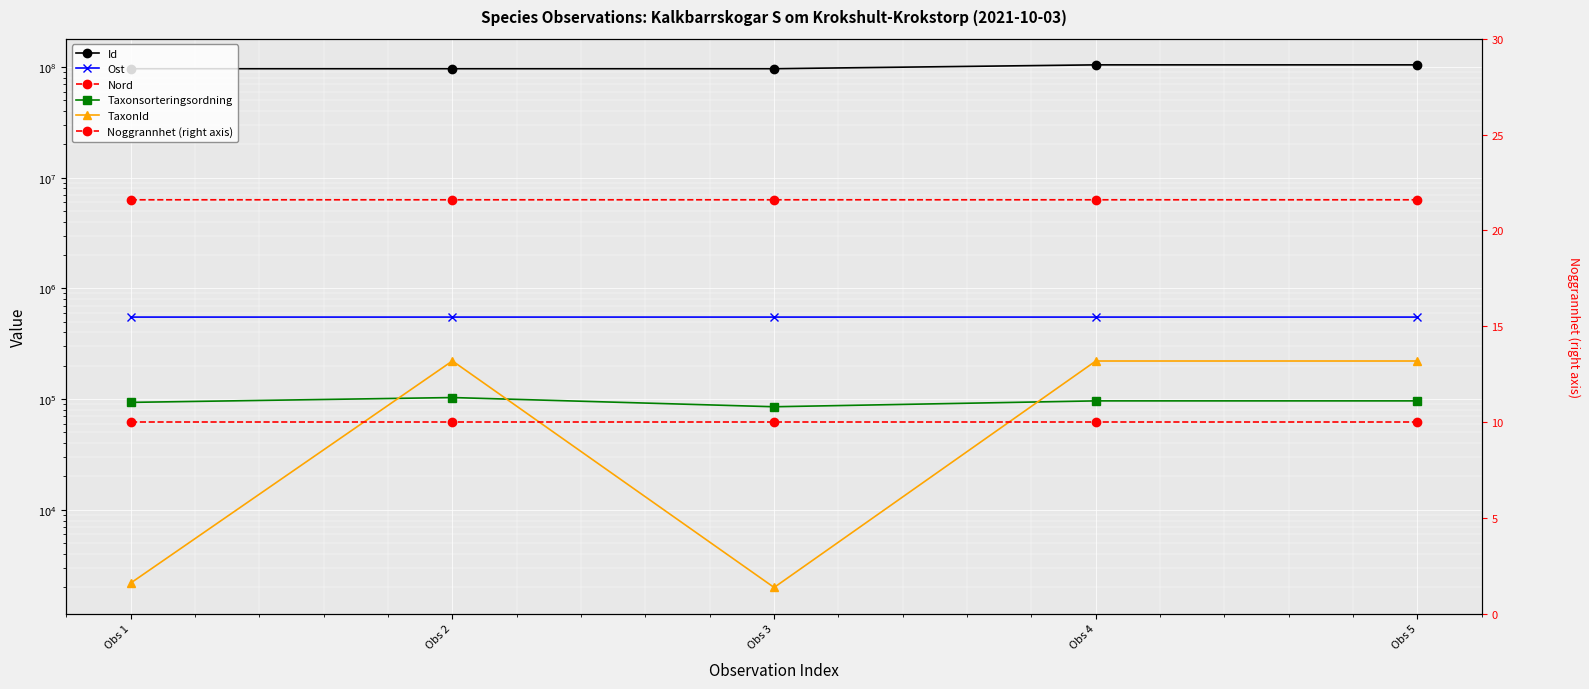

How many lines are shown in the chart?

6